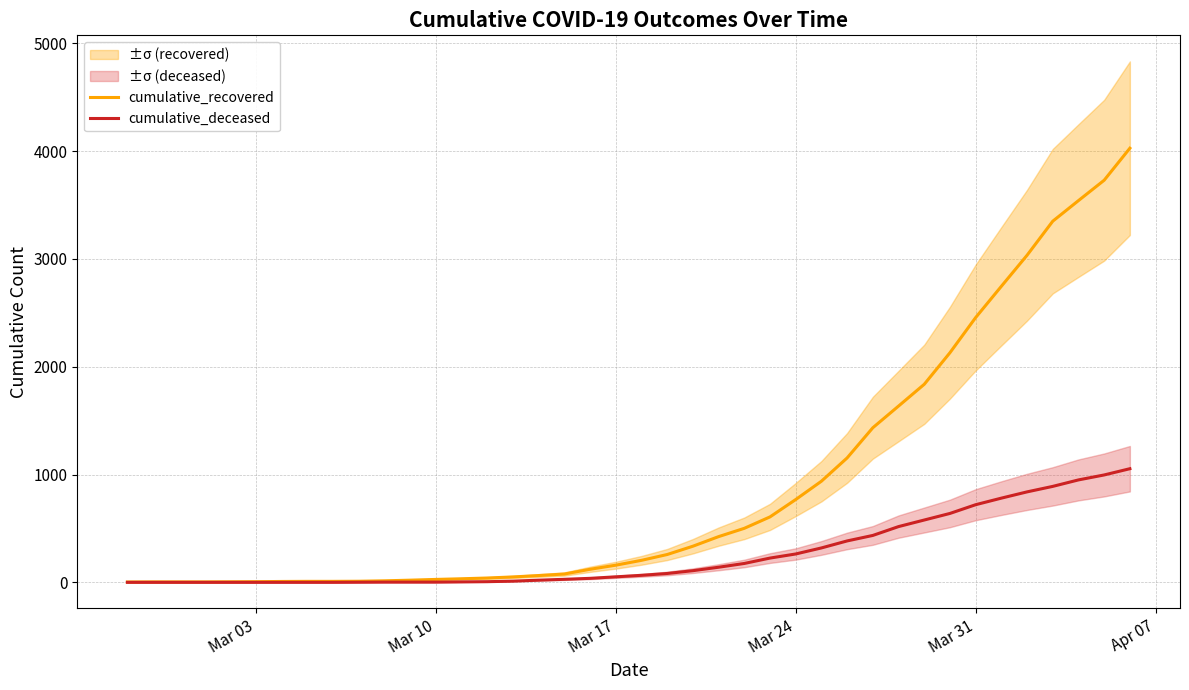

Which series has the largest total across all categories?

cumulative_recovered